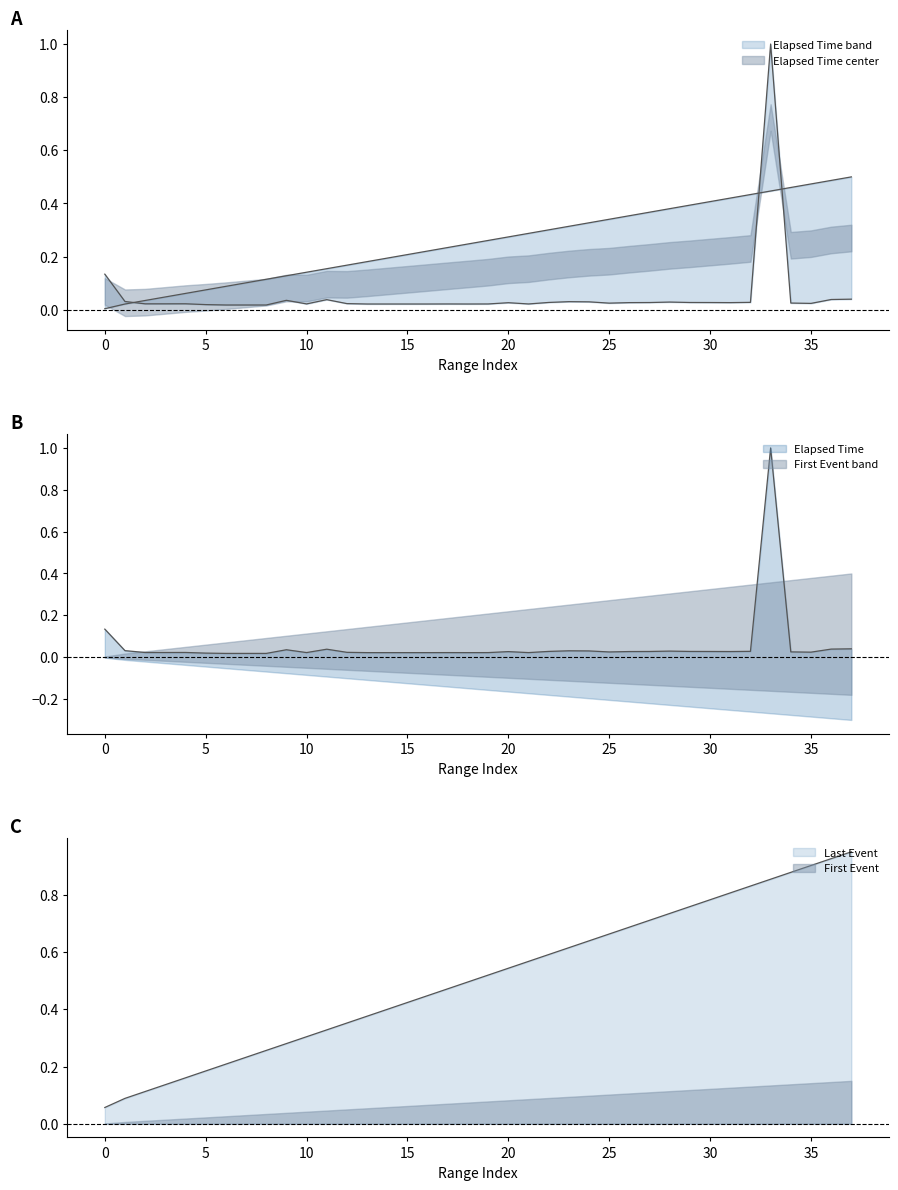

Reading left to right, transcribe all the data shown in this chart.

Elapsed Time: 0=0.1	1=0.0	2=0.0	3=0.0	4=0.0	5=0.0	6=0.0	7=0.0	8=0.0	9=0.0	10=0.0	11=0.0	12=0.0	13=0.0	14=0.0	15=0.0	16=0.0	17=0.0	18=0.0	19=0.0	20=0.0	21=0.0	22=0.0	23=0.0	24=0.0	25=0.0	26=0.0	27=0.0	28=0.0	29=0.0	30=0.0	31=0.0	32=0.0	33=1.0	34=0.0	35=0.0	36=0.0	37=0.0
First Event: 0=0.0	1=0.0	2=0.0	3=0.0	4=0.1	5=0.1	6=0.1	7=0.1	8=0.1	9=0.1	10=0.1	11=0.2	12=0.2	13=0.2	14=0.2	15=0.2	16=0.2	17=0.2	18=0.2	19=0.3	20=0.3	21=0.3	22=0.3	23=0.3	24=0.3	25=0.3	26=0.4	27=0.4	28=0.4	29=0.4	30=0.4	31=0.4	32=0.4	33=0.4	34=0.5	35=0.5	36=0.5	37=0.5
Last Event: 0=0.1	1=0.1	2=0.1	3=0.1	4=0.2	5=0.2	6=0.2	7=0.2	8=0.3	9=0.3	10=0.3	11=0.3	12=0.4	13=0.4	14=0.4	15=0.4	16=0.4	17=0.5	18=0.5	19=0.5	20=0.5	21=0.6	22=0.6	23=0.6	24=0.6	25=0.7	26=0.7	27=0.7	28=0.7	29=0.8	30=0.8	31=0.8	32=0.8	33=0.9	34=0.9	35=0.9	36=0.9	37=1.0